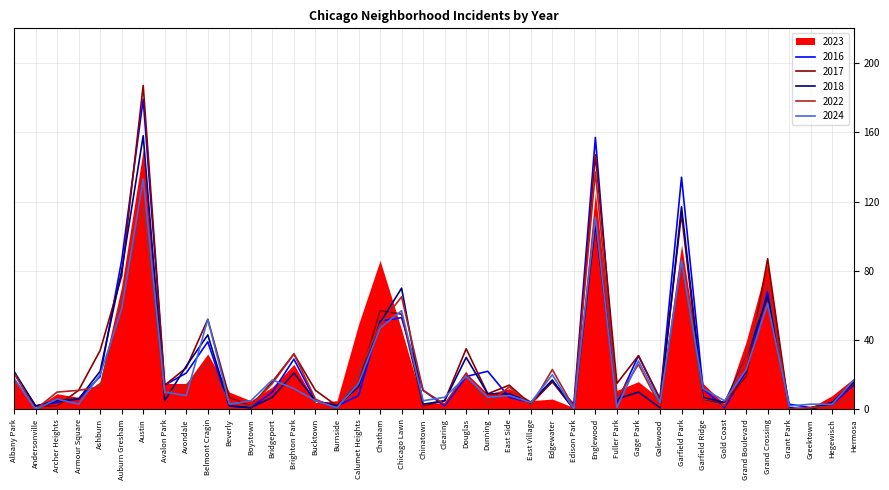

How many values in 2024 are above zero?

38